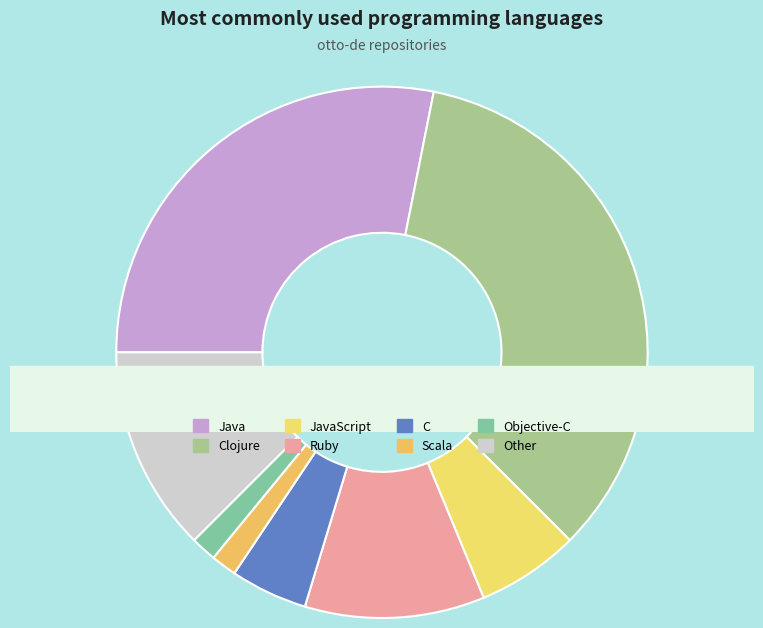

Which category has the biggest portion of the pie?

Clojure